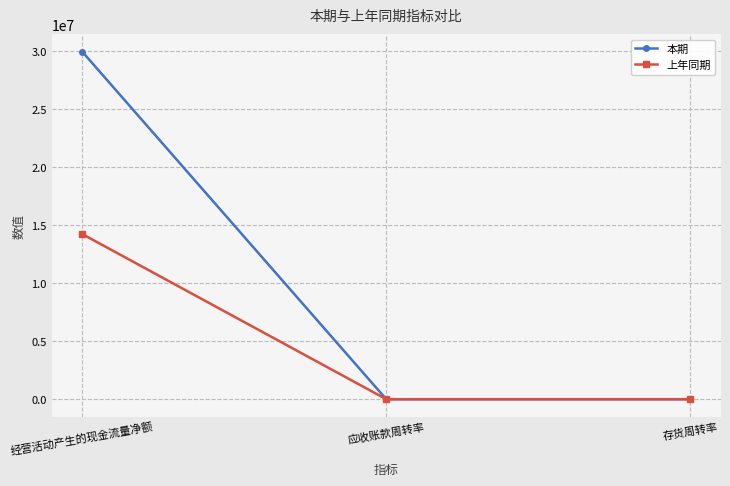

Is it true that 上年同期 equals 14236554.4 at 经营活动产生的现金流量净额?

True